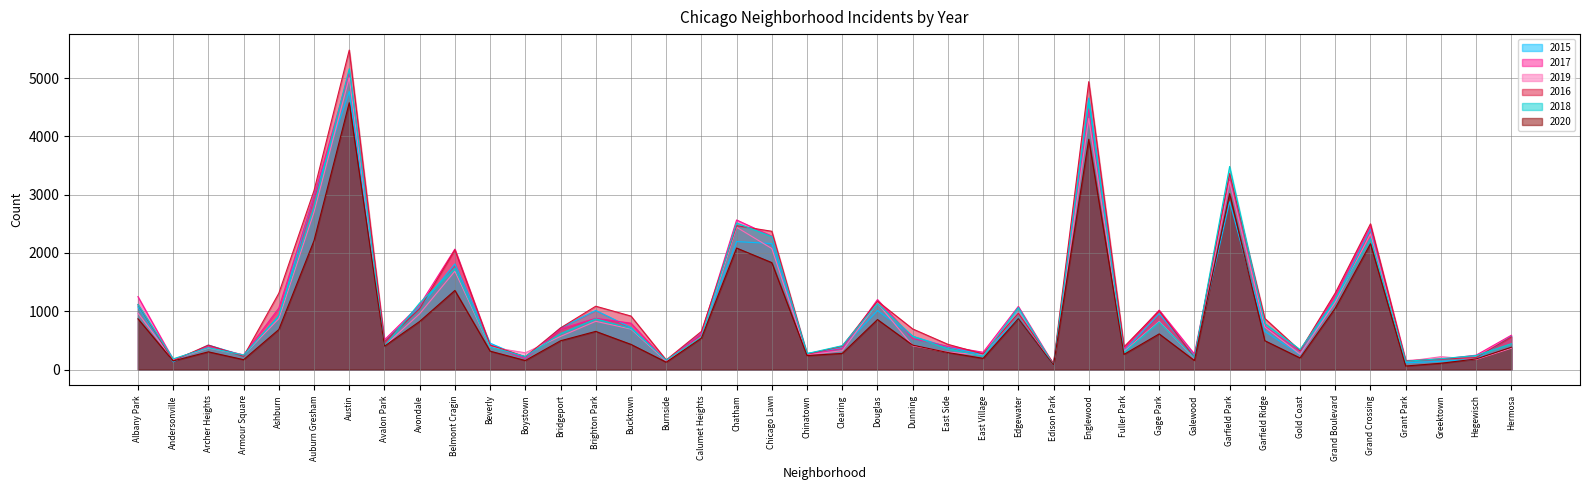

How many values in the 2016 series exceed 696?

19